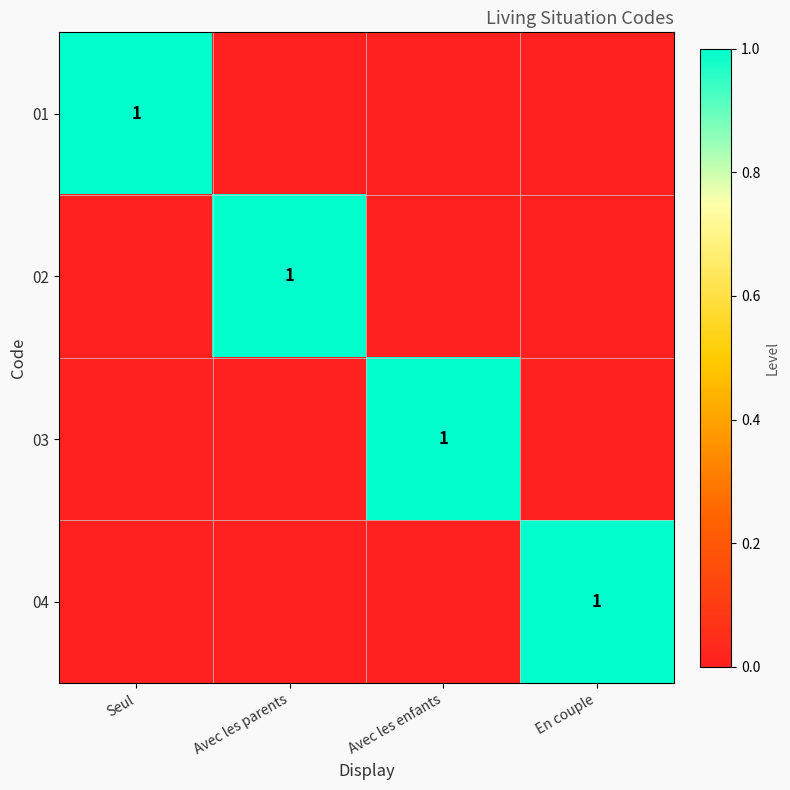

The 01 series shows 1 at Seul. True or false?

True